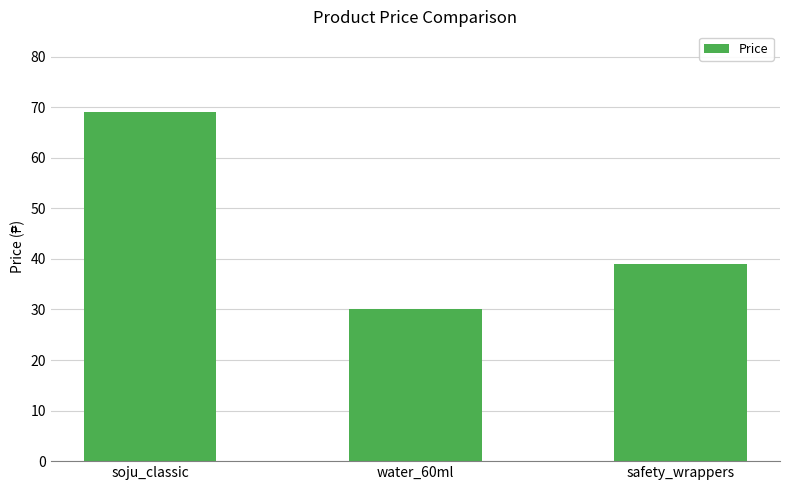

True or false: the data shows 120 at soju_classic.

False